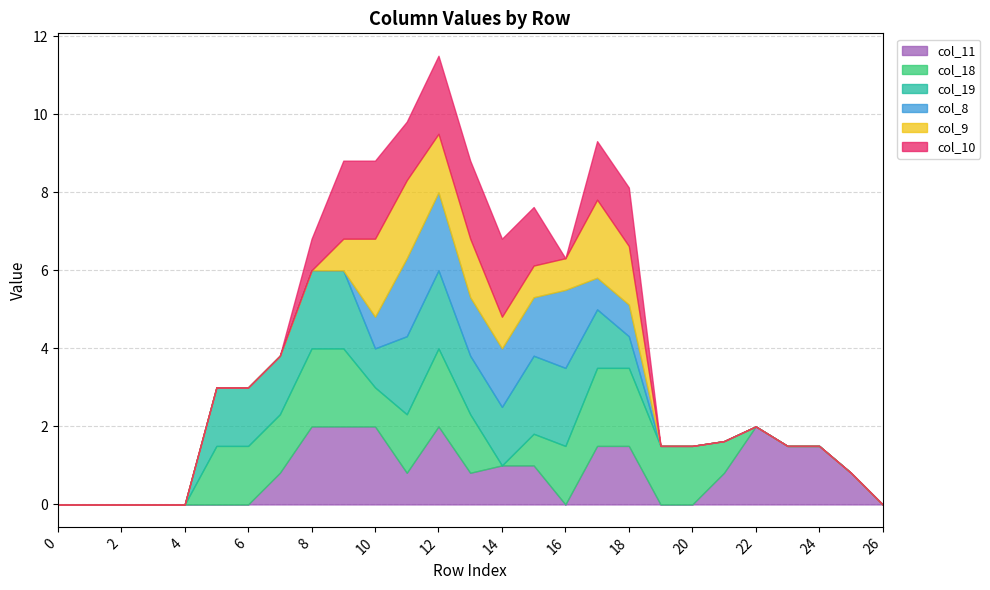

Reading left to right, transcribe all the data shown in this chart.

col_11: 0.0	0.0	0.0	0.0	0.0	0.0	0.0	0.8	2.0	2.0	2.0	0.8	2.0	0.8	1.0	1.0	0.0	1.5	1.5	0.0	0.0	0.8	2.0	1.5	1.5	0.8	0.0
col_18: 0.0	0.0	0.0	0.0	0.0	1.5	1.5	1.5	2.0	2.0	1.0	1.5	2.0	1.5	0.0	0.8	1.5	2.0	2.0	1.5	1.5	0.8	0.0	0.0	0.0	0.0	0.0
col_19: 0.0	0.0	0.0	0.0	0.0	1.5	1.5	1.5	2.0	2.0	1.0	2.0	2.0	1.5	1.5	2.0	2.0	1.5	0.8	0.0	0.0	0.0	0.0	0.0	0.0	0.0	0.0
col_8: 0.0	0.0	0.0	0.0	0.0	0.0	0.0	0.0	0.0	0.0	0.8	2.0	2.0	1.5	1.5	1.5	2.0	0.8	0.8	0.0	0.0	0.0	0.0	0.0	0.0	0.0	0.0
col_9: 0.0	0.0	0.0	0.0	0.0	0.0	0.0	0.0	0.0	0.8	2.0	2.0	1.5	1.5	0.8	0.8	0.8	2.0	1.5	0.0	0.0	0.0	0.0	0.0	0.0	0.0	0.0
col_10: 0.0	0.0	0.0	0.0	0.0	0.0	0.0	0.0	0.8	2.0	2.0	1.5	2.0	2.0	2.0	1.5	0.0	1.5	1.5	0.0	0.0	0.0	0.0	0.0	0.0	0.0	0.0